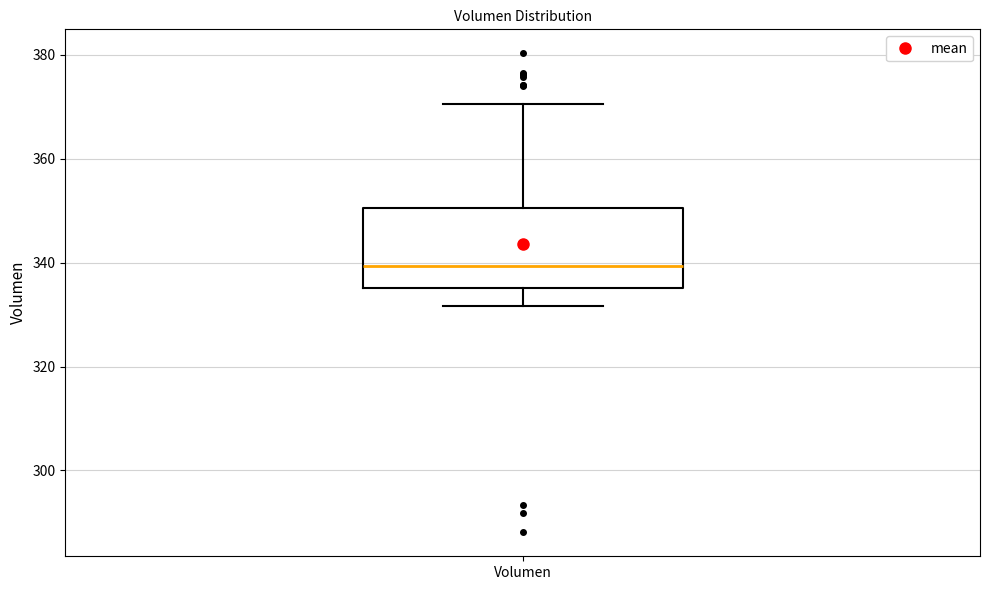

Read this box plot against the y-axis: the position of the median line, the range covered by the box, and the ends of both whiskers. The values are not printed on the chart, so give them approximately, as read against the axis.

median 340, box 336 to 350, whiskers 332 to 370